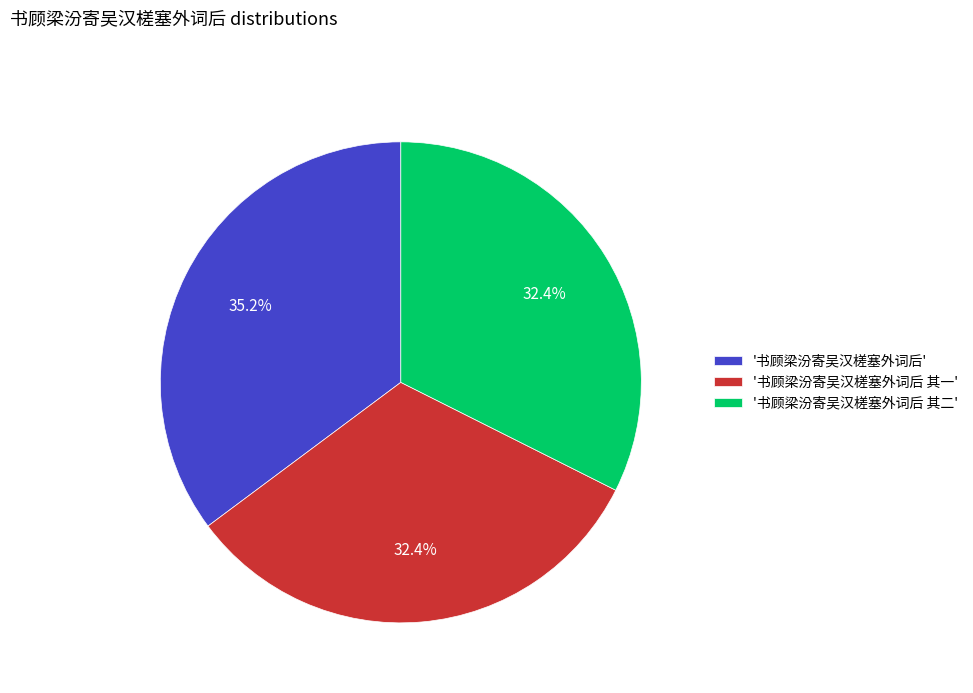

Approximately how many times larger is the value at '书顾梁汾寄吴汉槎塞外词后 其一' compared to '书顾梁汾寄吴汉槎塞外词后 其二'?

1.0